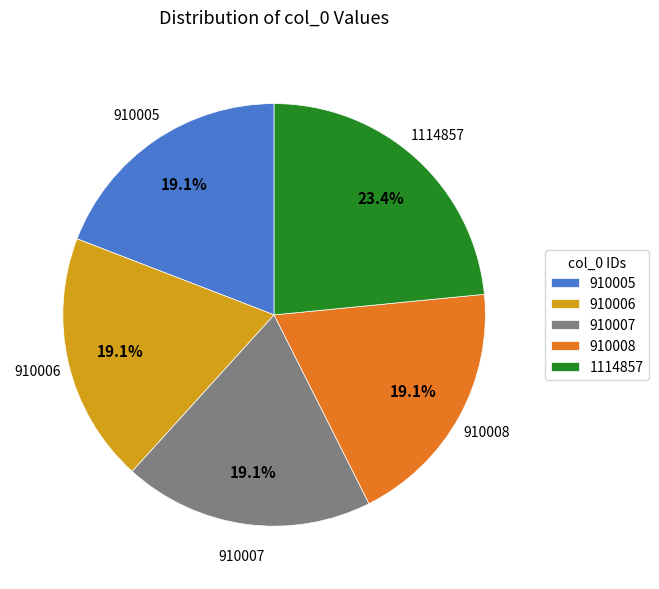

What portion of the pie excludes 910006?

80.9%